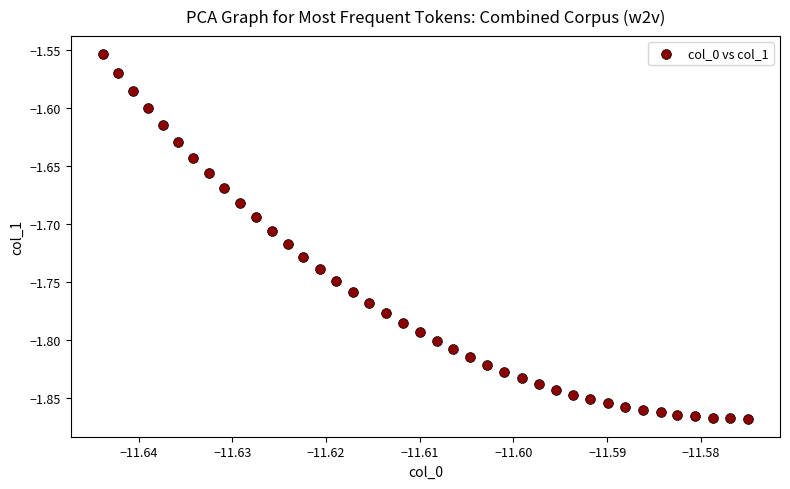

What is the range of Y values (max minus min)?

0.3